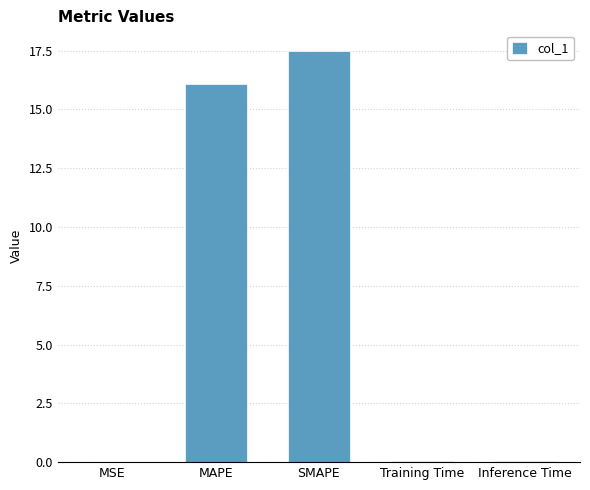

Is it true that the value at MAPE is 16.1?

True